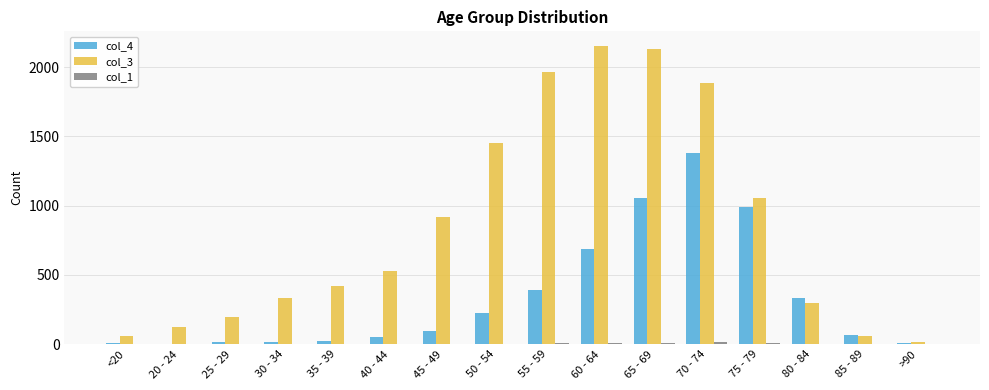

What is the maximum value shown in the chart?

2151